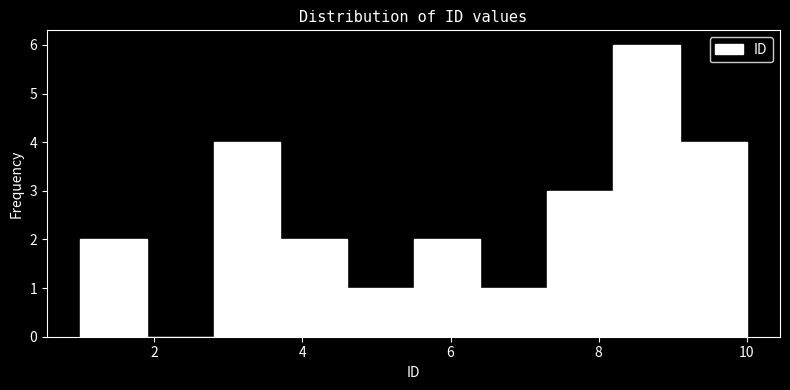

How tall is the bar that spans 4.6 to 5.5 on the x-axis? Neither the bar edges nor the heights are printed on the chart, so give them approximately, as read against the axes.

1